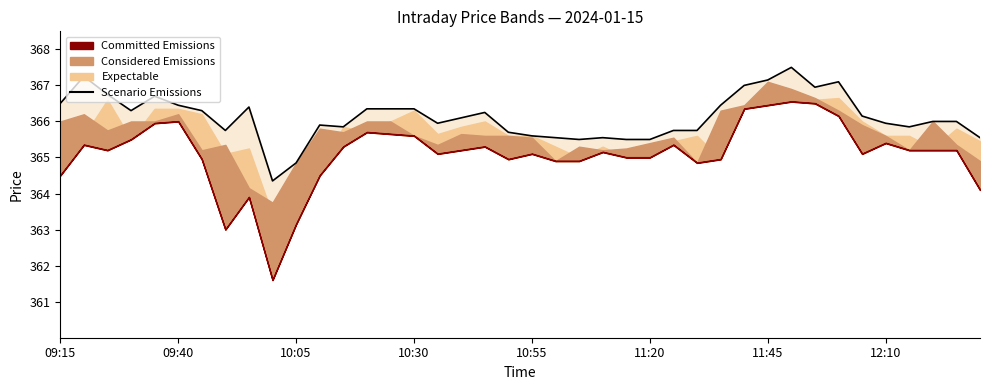

How many points are lower than both their immediate neighbors (excluding endpoints)?

8